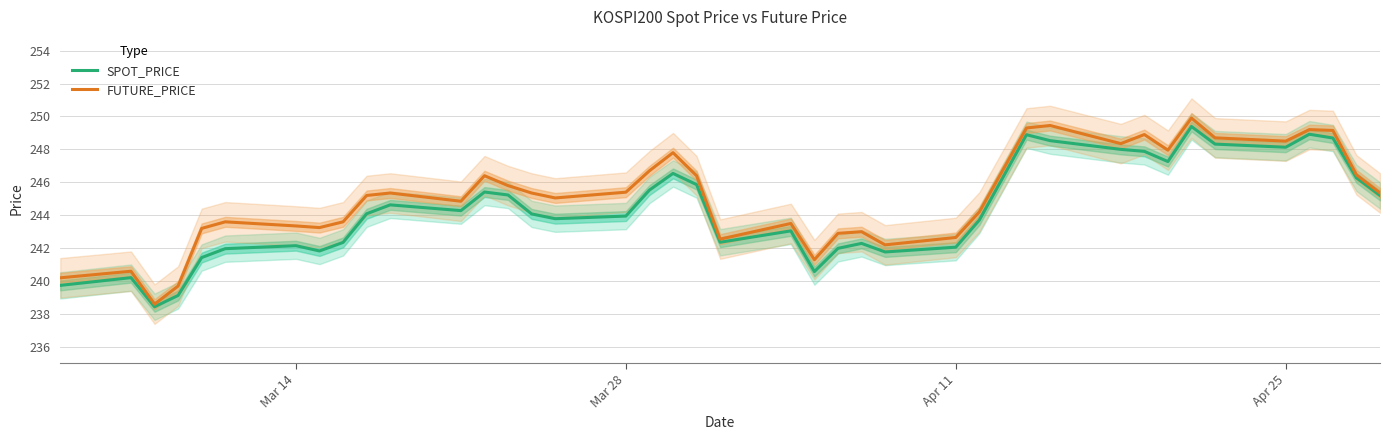

True or false: SPOT_PRICE has a value of 243.9 at Mar 28.

True